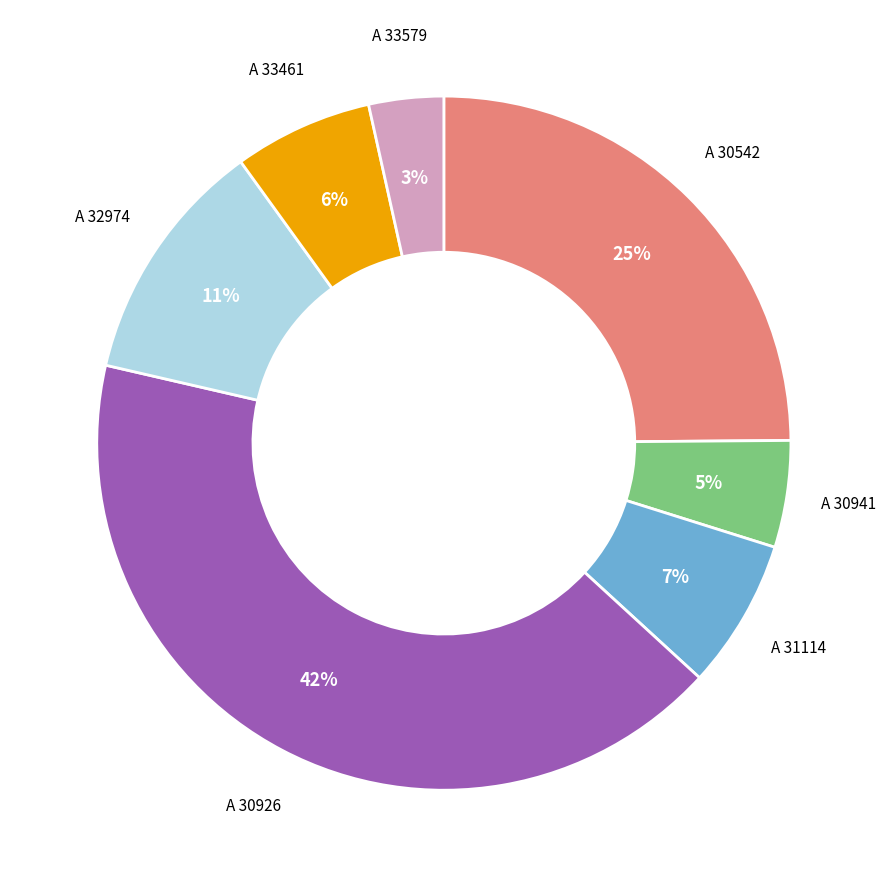

Is there any slice that represents more than half of the pie?

No